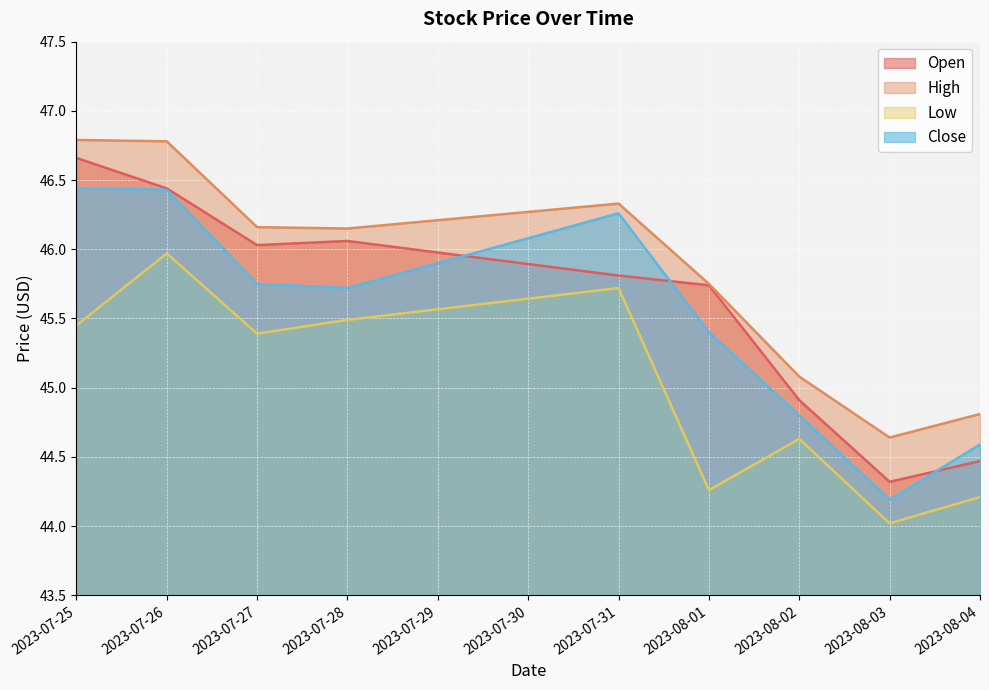

What is the total value across all series at 2023-08-01?

181.2